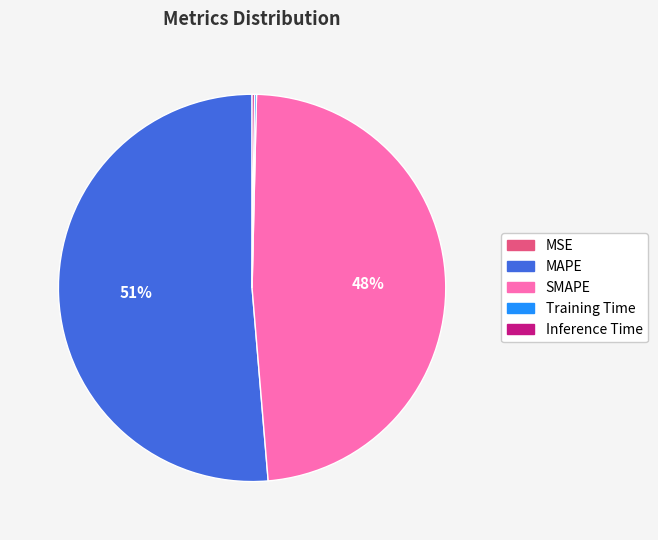

To the nearest percent, what is the average slice percentage?

20%